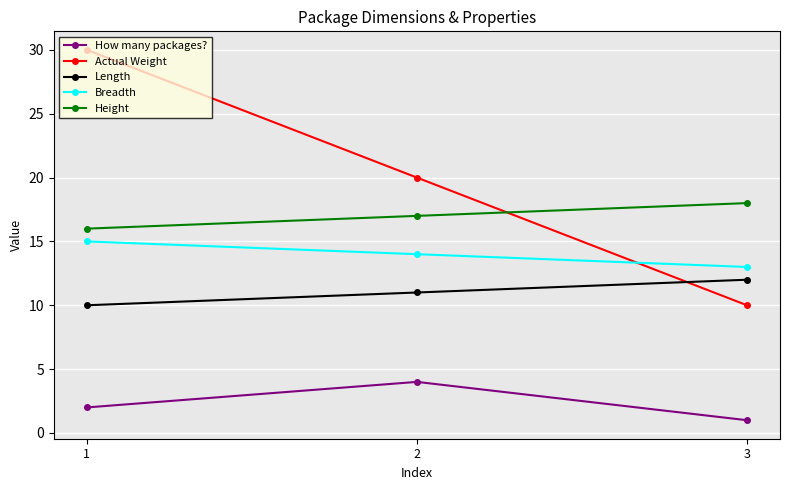

List the labels in order of Height value, smallest first.

1, 2, 3